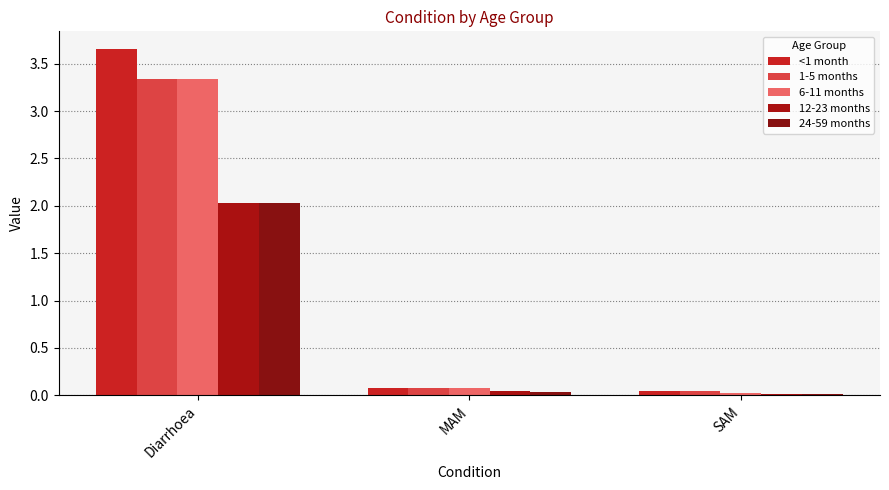

What position from the left is MAM?

2